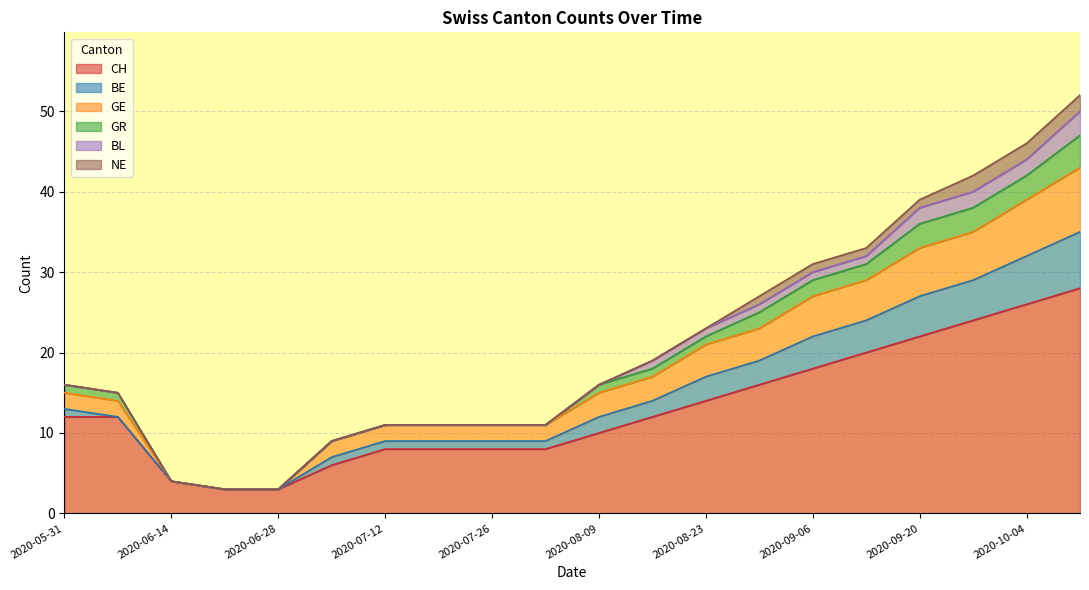

What is the total value across all series at 2020-06-28?

3